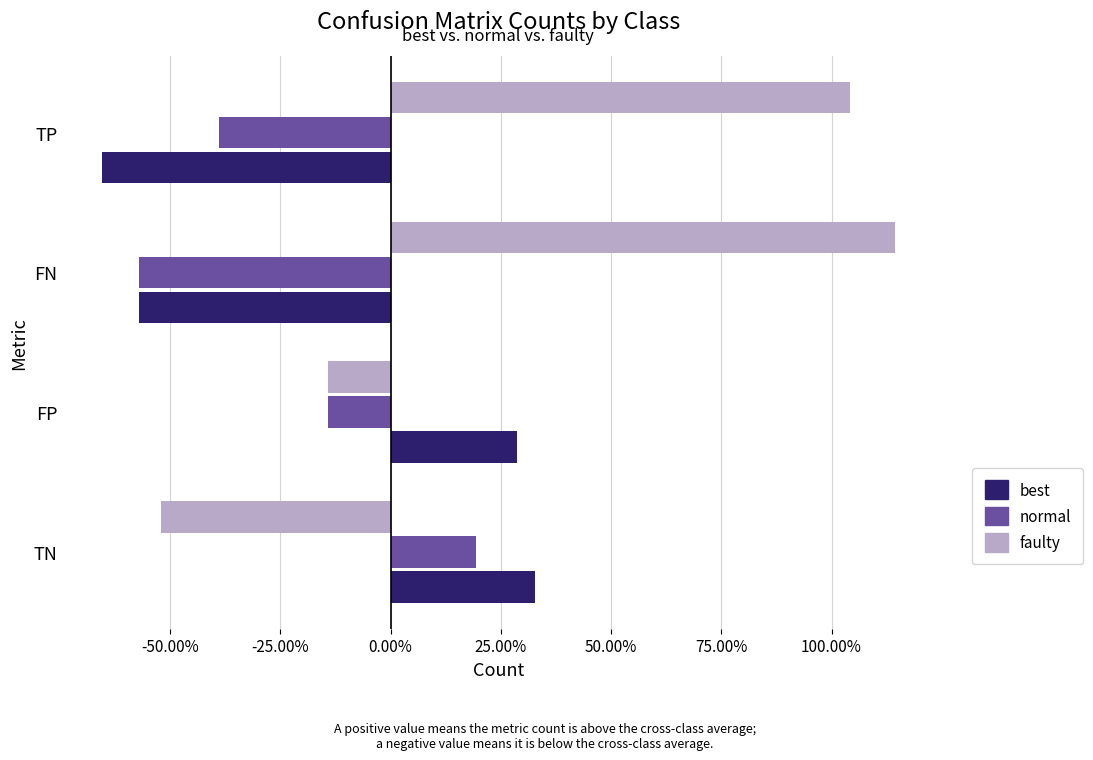

List the series in order of their peak value, highest first.

faulty, best, normal